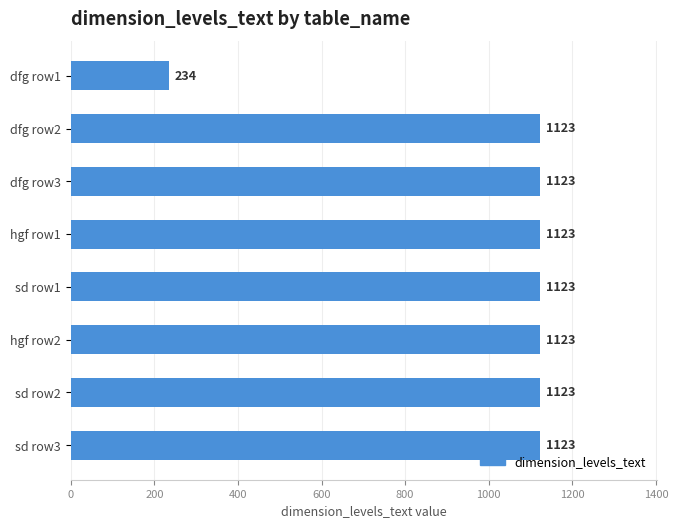

Reading top to bottom, transcribe all the data shown in this chart.

234	1123	1123	1123	1123	1123	1123	1123